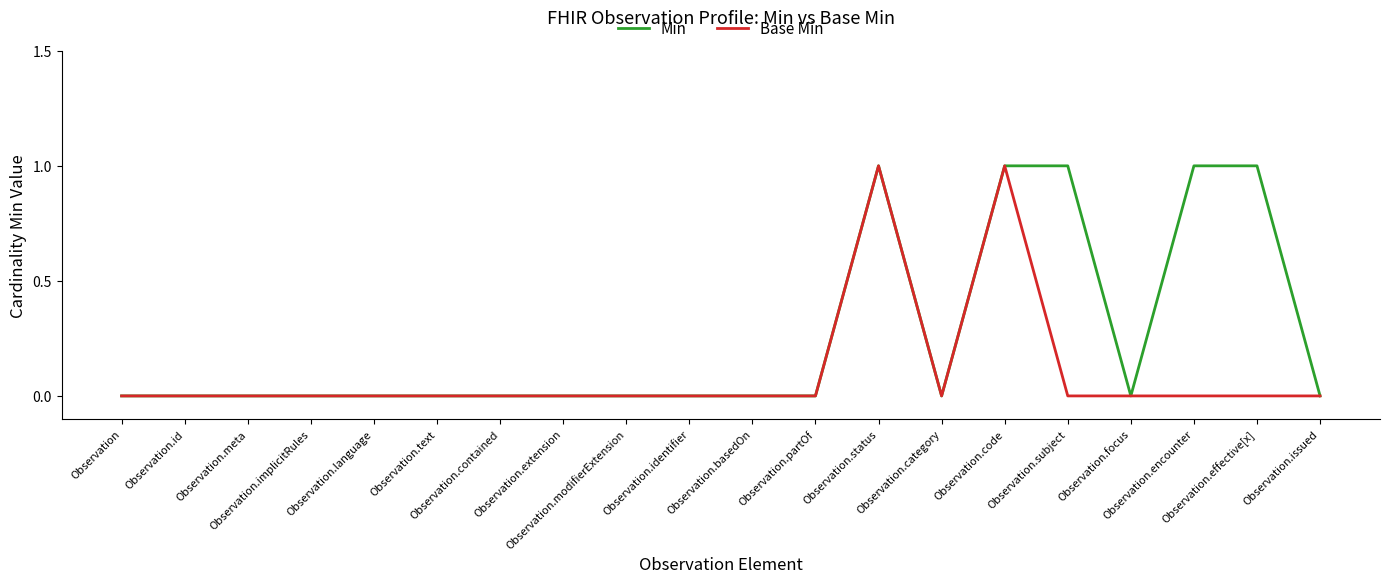

Which series has the largest total across all categories?

Min